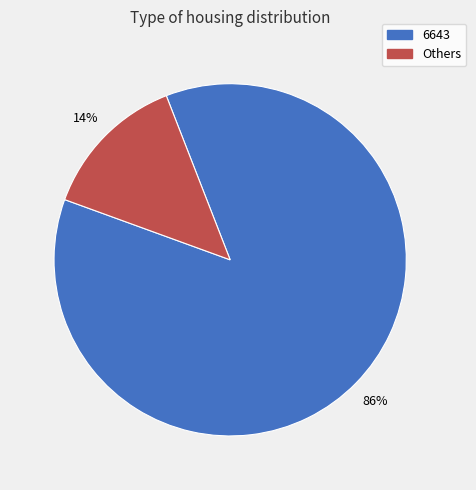

To the nearest percent, what is the average slice percentage?

50%